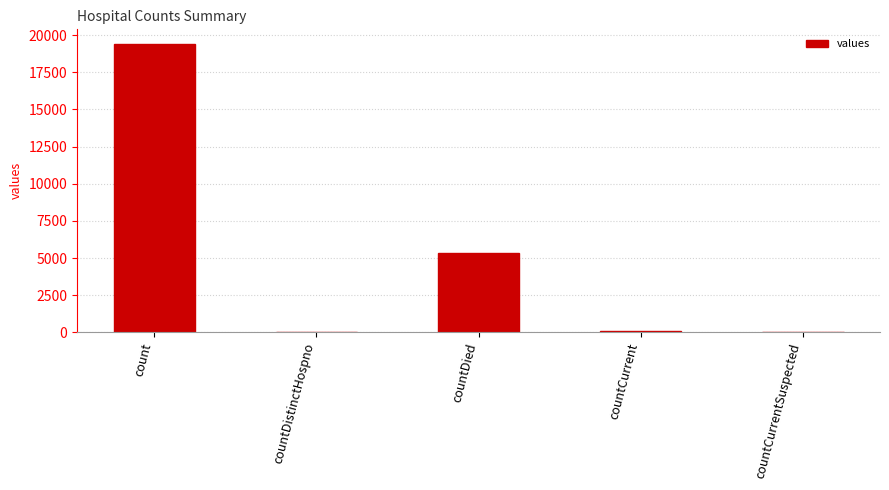

What is the sum of all values?

24875